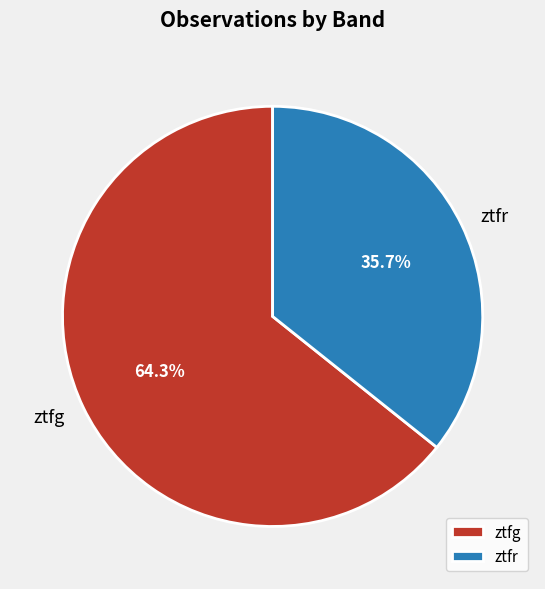

How much of the chart is everything except ztfg?

35.7%